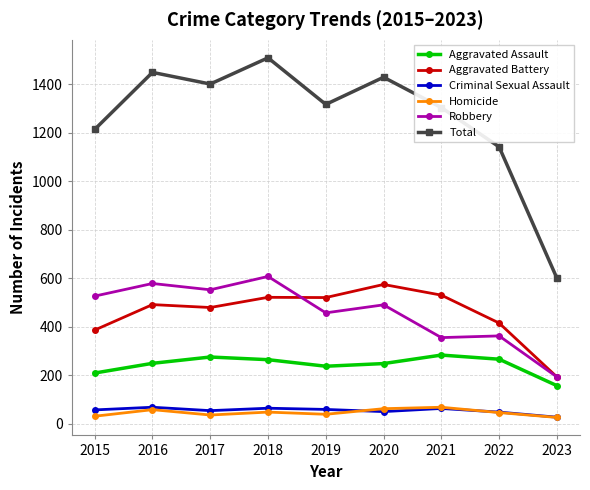

What is the average value of the Homicide series?

47